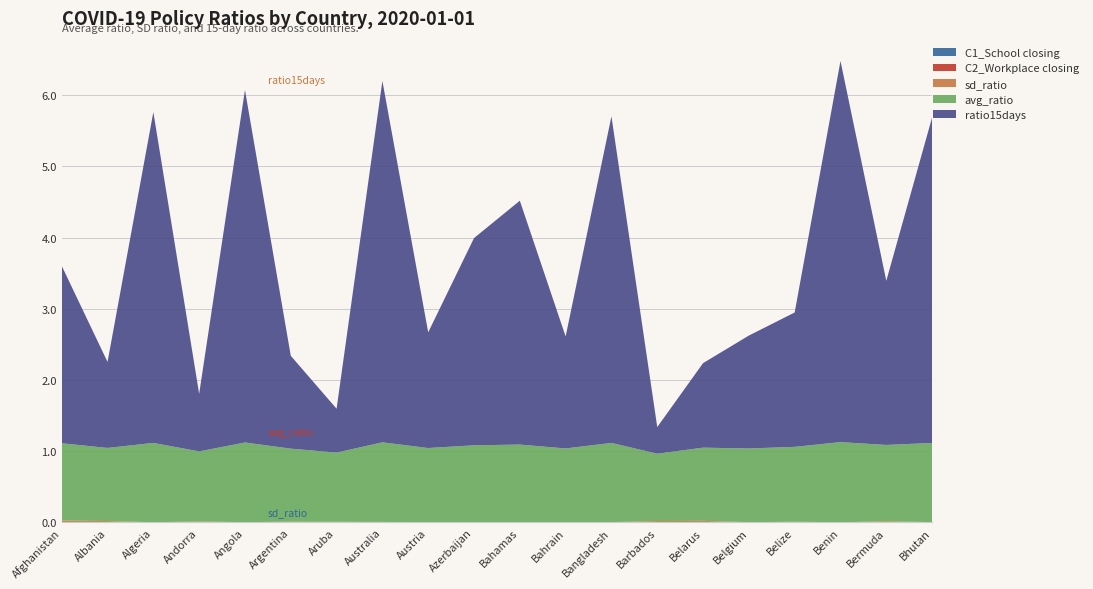

Reading left to right, what are all the values shown in this chart?

C1_School closing: 0.0	0.0	0.0	0.0	0.0	0.0	0.0	0.0	0.0	0.0	0.0	0.0	0.0	0.0	0.0	0.0	0.0	0.0	0.0	0.0
C2_Workplace closing: 0.0	0.0	0.0	0.0	0.0	0.0	0.0	0.0	0.0	0.0	0.0	0.0	0.0	0.0	0.0	0.0	0.0	0.0	0.0	0.0
sd_ratio: 0.0	0.0	0.0	0.0	0.0	0.0	0.0	0.0	0.0	0.0	0.0	0.0	0.0	0.0	0.0	0.0	0.0	0.0	0.0	0.0
avg_ratio: 1.1	1.0	1.1	1.0	1.1	1.0	1.0	1.1	1.0	1.1	1.1	1.0	1.1	0.9	1.0	1.0	1.1	1.1	1.1	1.1
ratio15days: 2.5	1.2	4.6	0.8	5.0	1.3	0.6	5.1	1.6	2.9	3.4	1.6	4.6	0.4	1.2	1.6	1.9	5.4	2.3	4.6